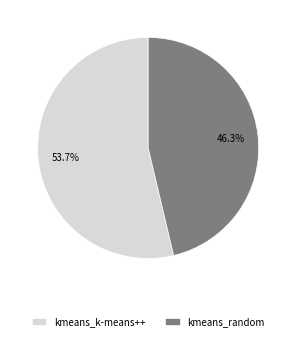

Rank the categories by value from lowest to highest.

kmeans_random, kmeans_k-means++